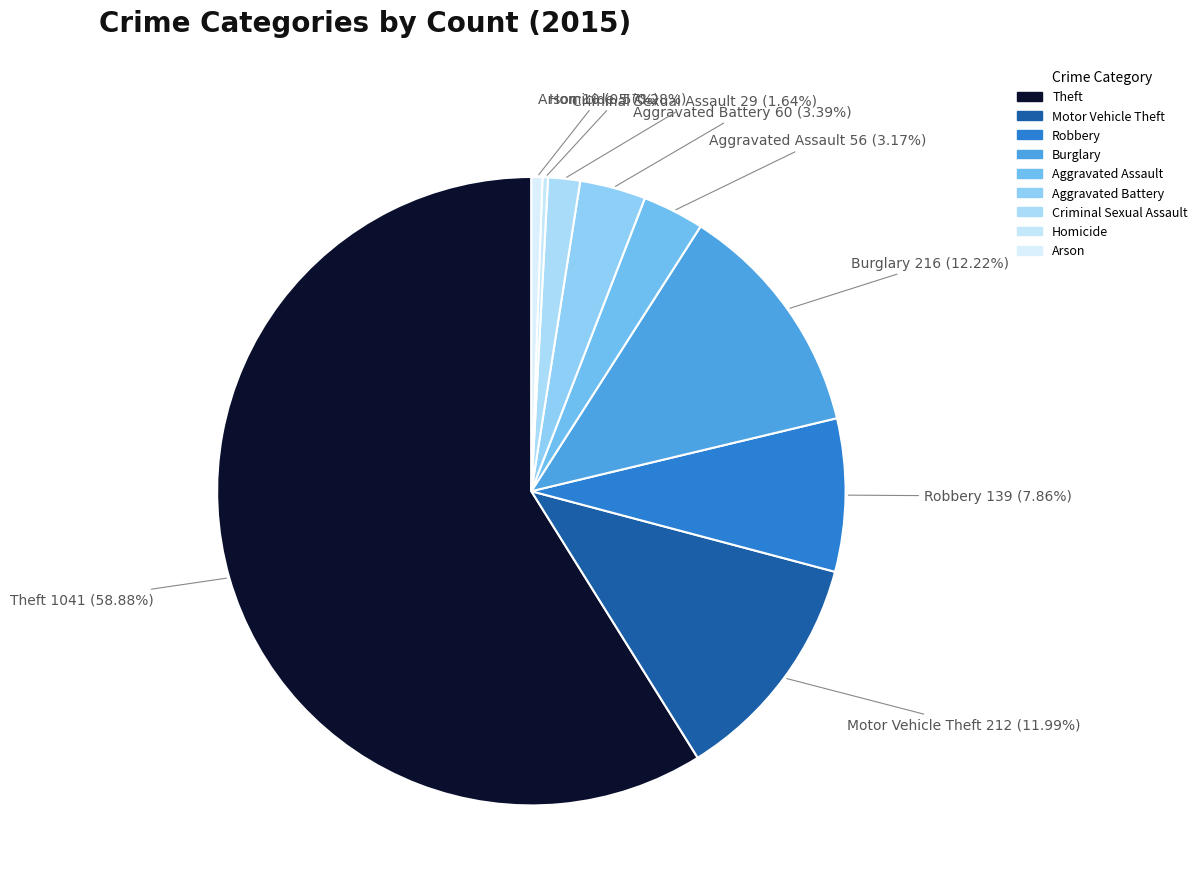

Is there any slice that represents more than half of the pie?

Yes